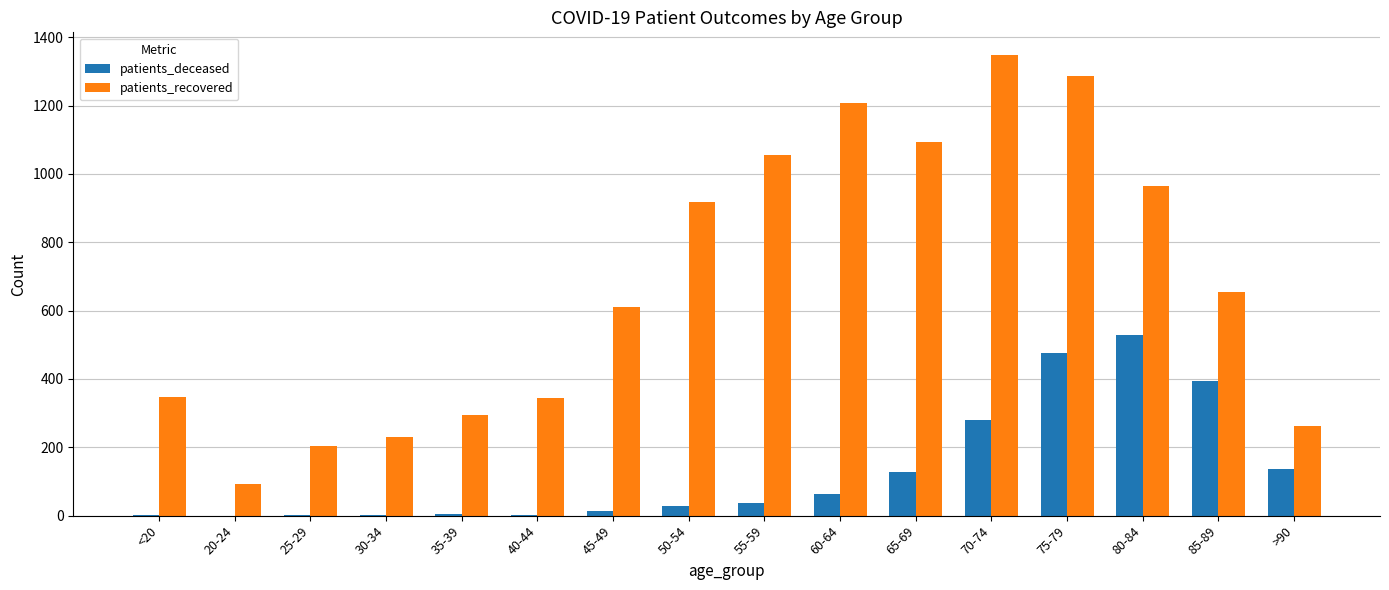

At which label is patients_recovered closest to 720?

85-89